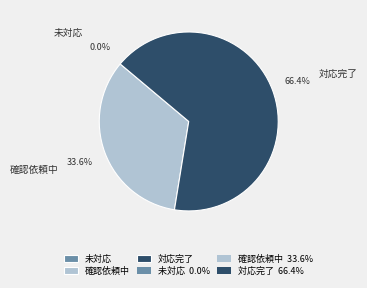

True or false: 確認依頼中 accounts for 44% of the total.

False